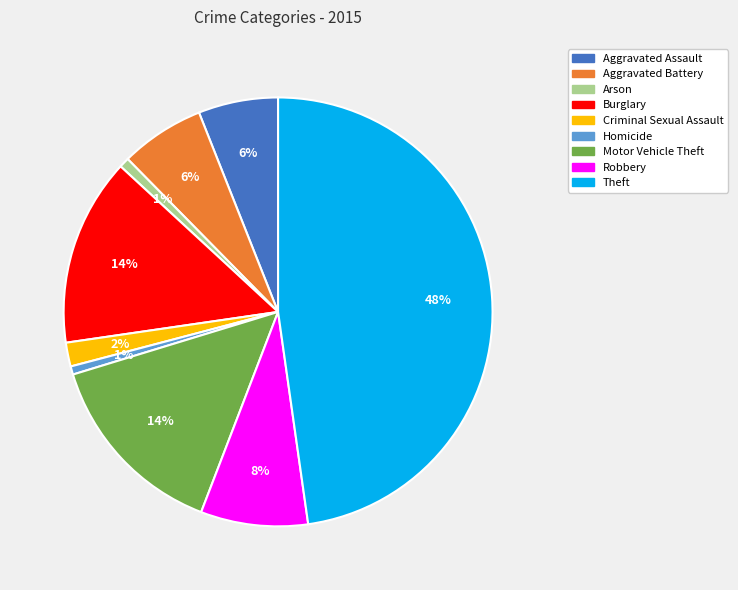

Is Arson the majority of the pie?

No